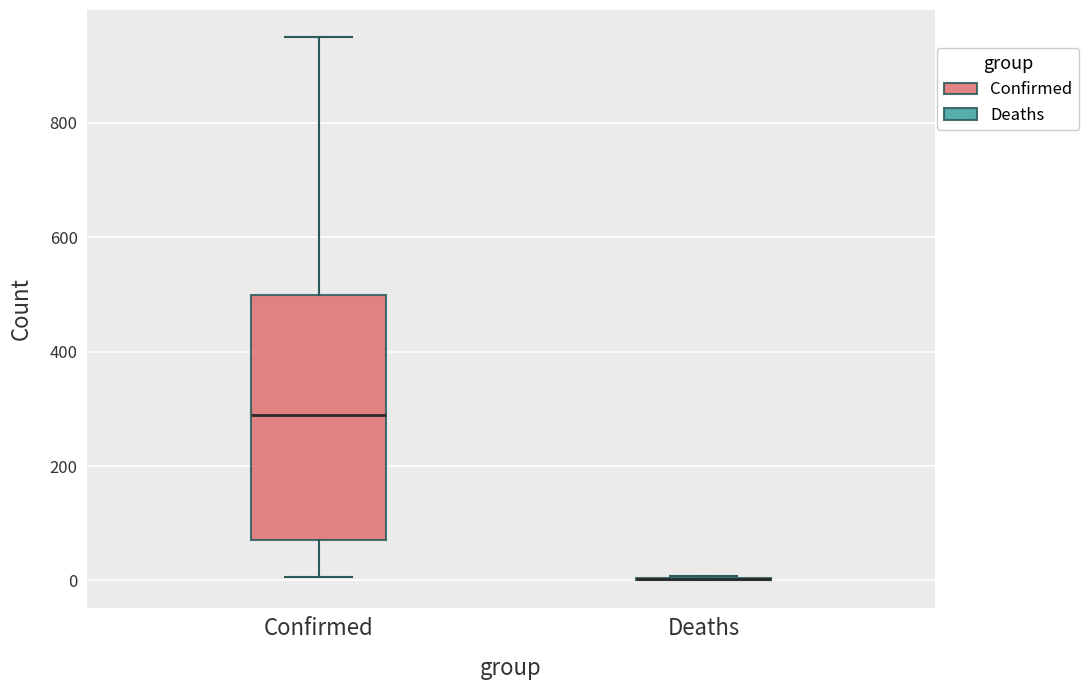

Reading left to right, read every box against the y-axis: the position of its median line, the range the box covers, and the ends of its whiskers. The values are not printed on the chart, so give them approximately, as read against the axis.

Confirmed: median 280, box 80 to 500, whiskers 0 to 960
Deaths: box collapsed to a line at 0, whiskers 0 to 0